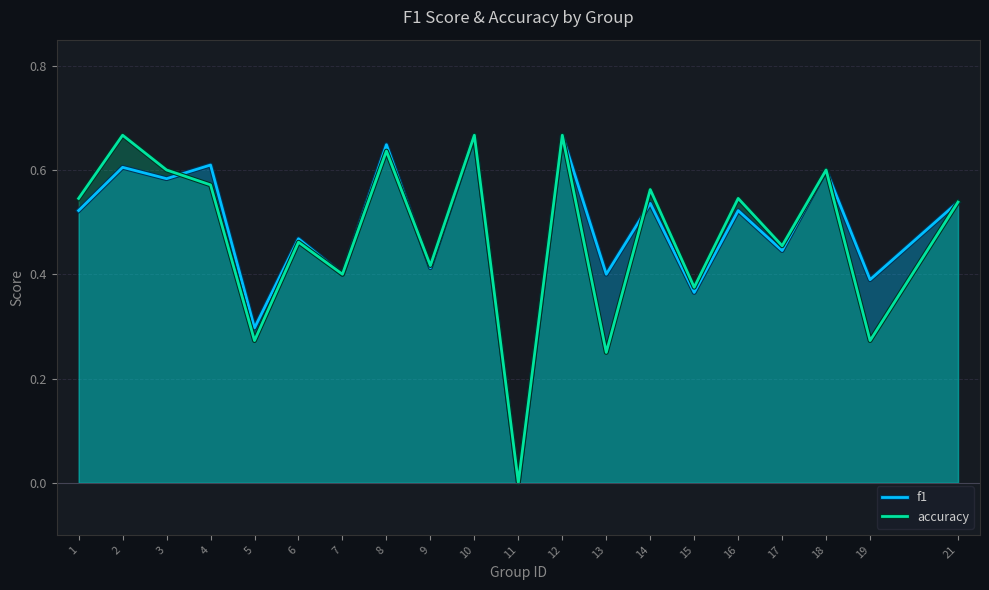

What is the total value across all series at 1?

1.1